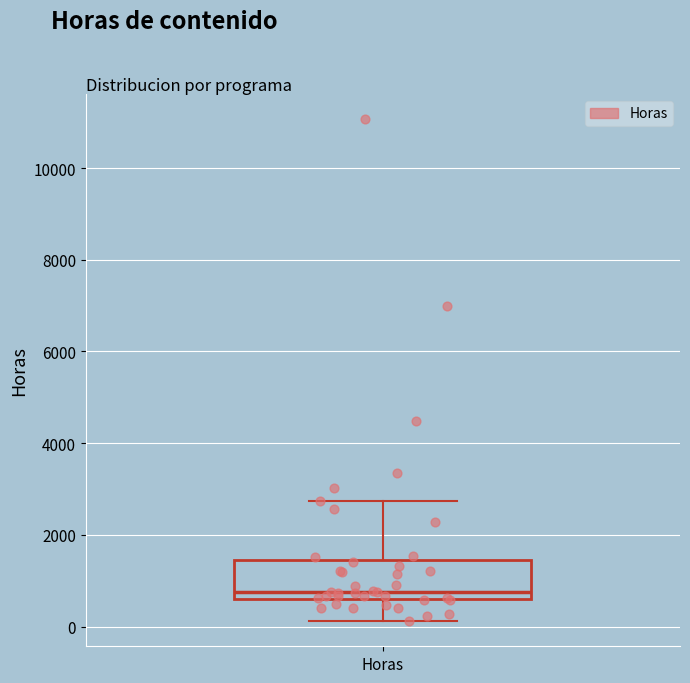

Transcribe this box plot: give where the median line is, the range the box spans, and where the two whiskers end, as read against the y-axis. The values are not printed on the chart, so give them approximately, as read against the axis.

median 800, box 600 to 1400, whiskers 200 to 2800